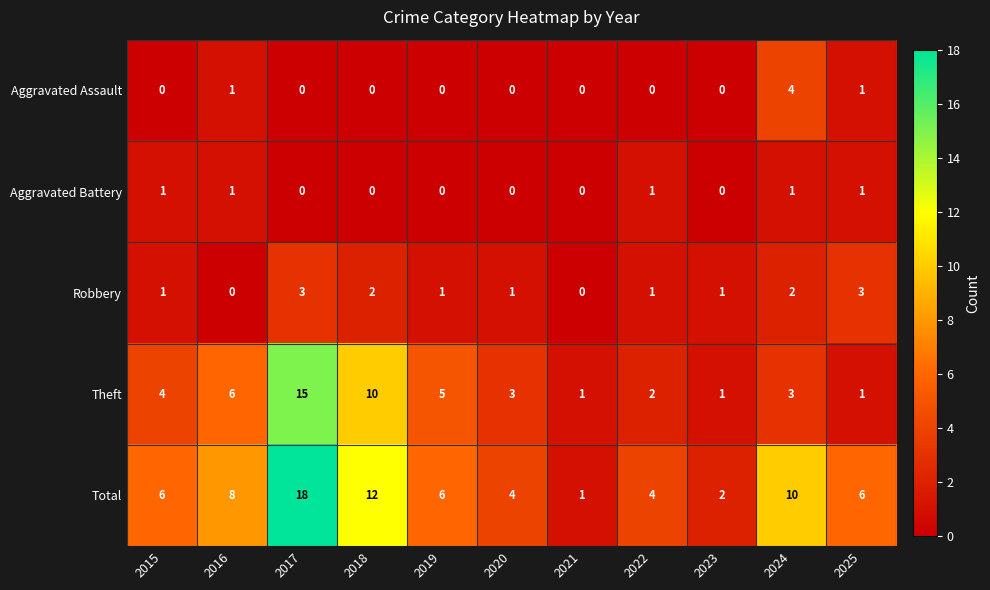

How many distinct data groups are displayed?

5